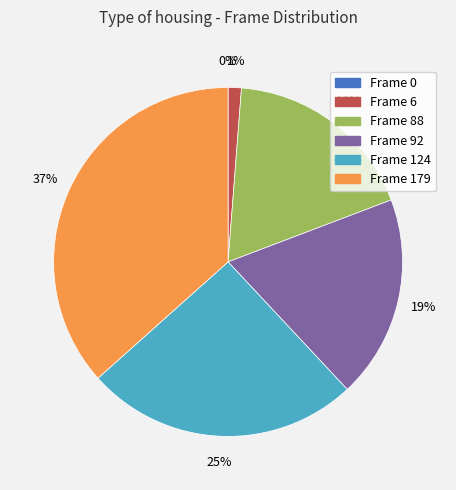

True or false: Frame 6 accounts for 1% of the total.

True